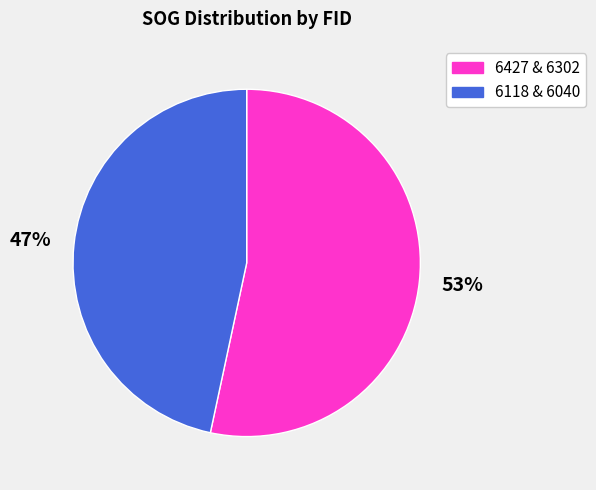

Does any single category account for the majority?

Yes